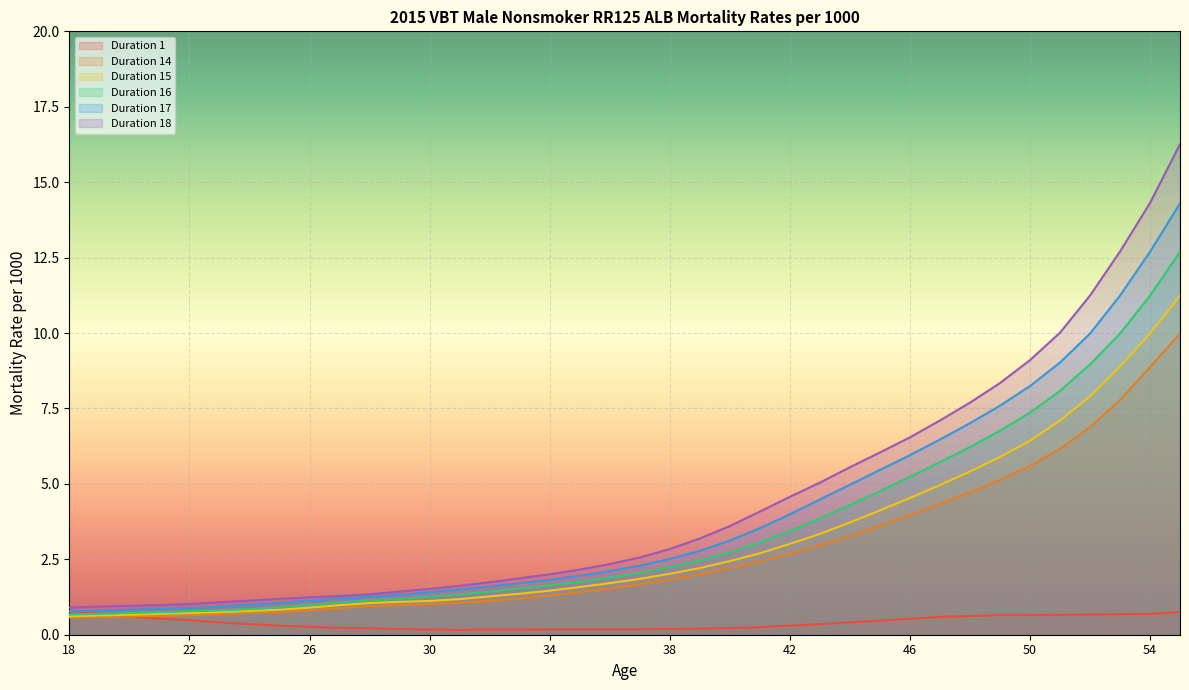

Where is Duration 1 nearest to the value 0?

31